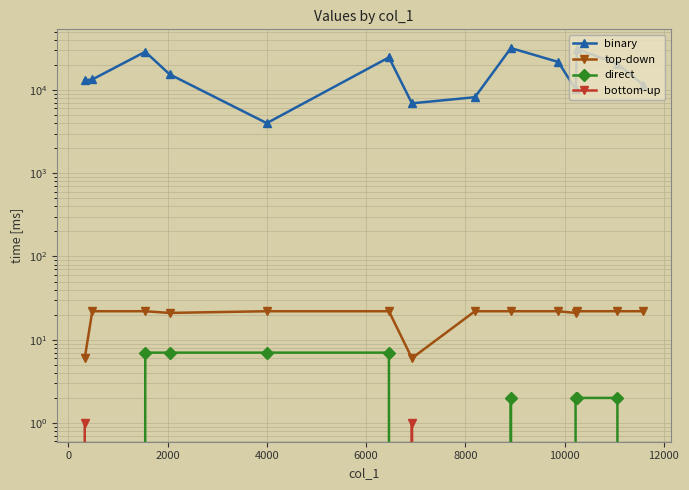

List the series in order of their peak value, lowest first.

bottom-up, direct, top-down, binary